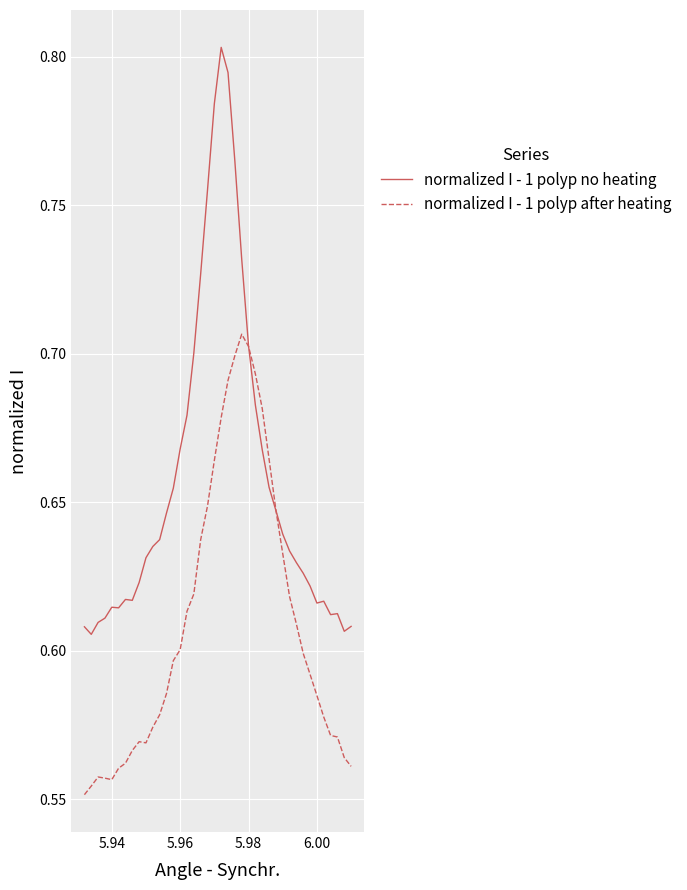

Which series has the largest total across all categories?

normalized I - 1 polyp no heating